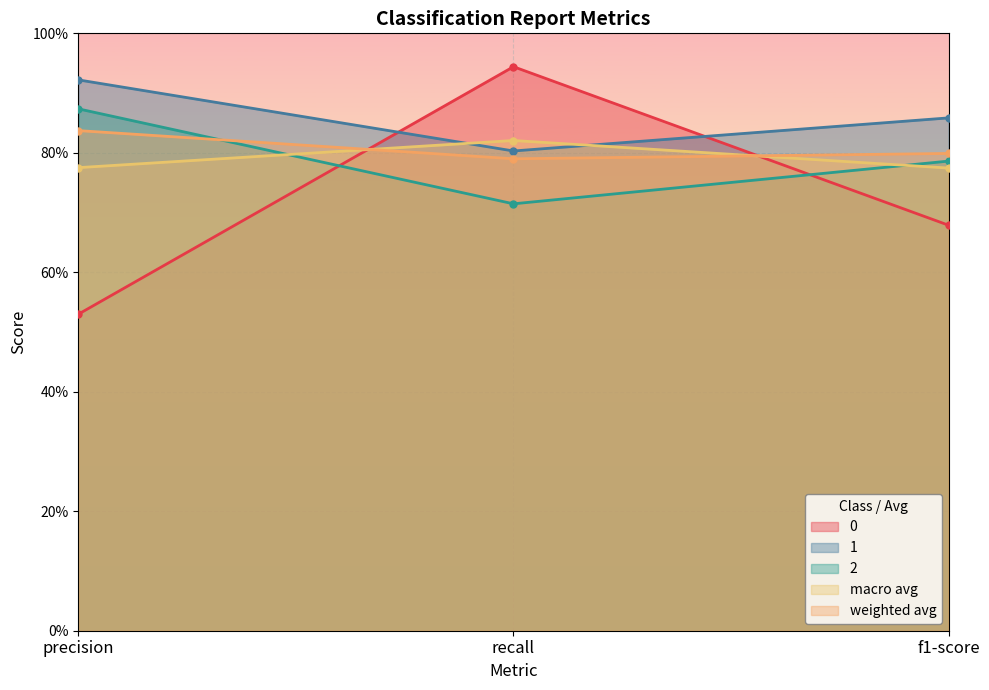

What are all the series names shown in the legend?

0, 1, 2, macro avg, weighted avg